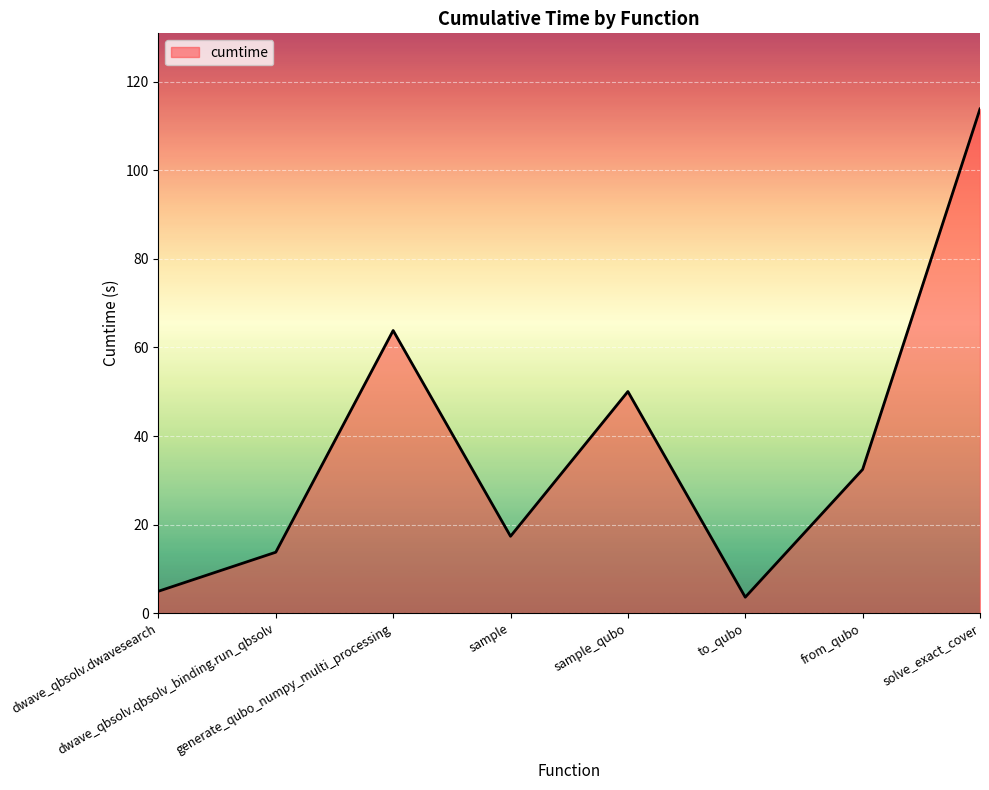

True or false: the data has more than 1 interior local peaks.

True